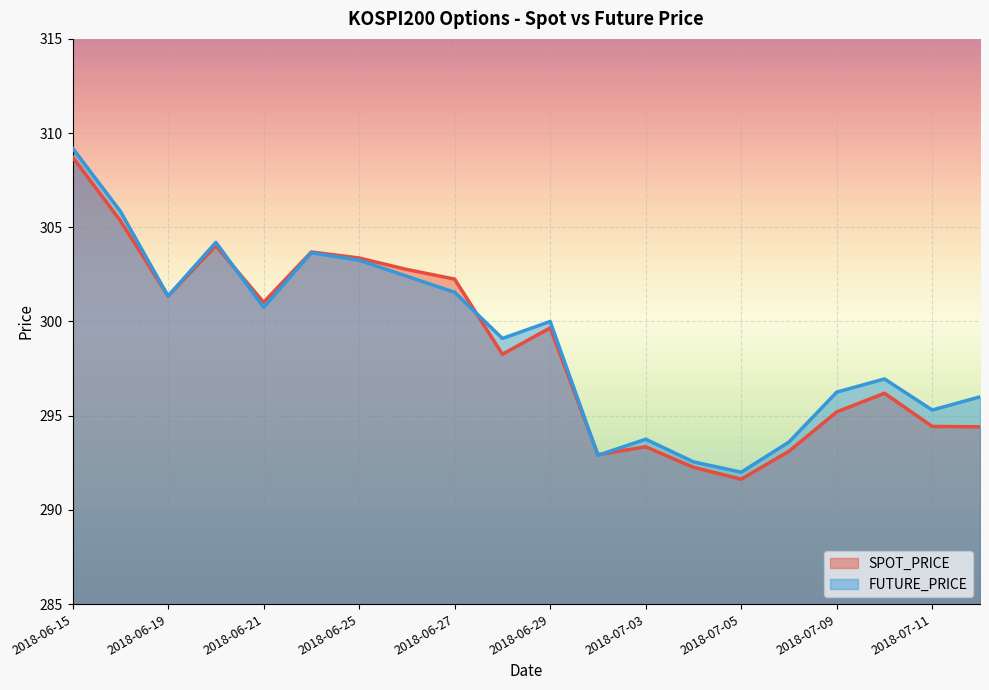

Reading right to left, list all the values displayed in this chart.

SPOT_PRICE: 2018-07-12=294.4	2018-07-11=294.4	2018-07-10=296.2	2018-07-09=295.2	2018-07-06=293.1	2018-07-05=291.6	2018-07-04=292.3	2018-07-03=293.4	2018-07-02=292.9	2018-06-29=299.7	2018-06-28=298.3	2018-06-27=302.2	2018-06-26=302.8	2018-06-25=303.4	2018-06-22=303.7	2018-06-21=301.0	2018-06-20=304.0	2018-06-19=301.4	2018-06-18=305.4	2018-06-15=308.7
FUTURE_PRICE: 2018-07-12=296.0	2018-07-11=295.3	2018-07-10=296.9	2018-07-09=296.2	2018-07-06=293.6	2018-07-05=292.0	2018-07-04=292.6	2018-07-03=293.8	2018-07-02=292.9	2018-06-29=300.0	2018-06-28=299.1	2018-06-27=301.6	2018-06-26=302.4	2018-06-25=303.2	2018-06-22=303.6	2018-06-21=300.8	2018-06-20=304.2	2018-06-19=301.4	2018-06-18=305.9	2018-06-15=309.2